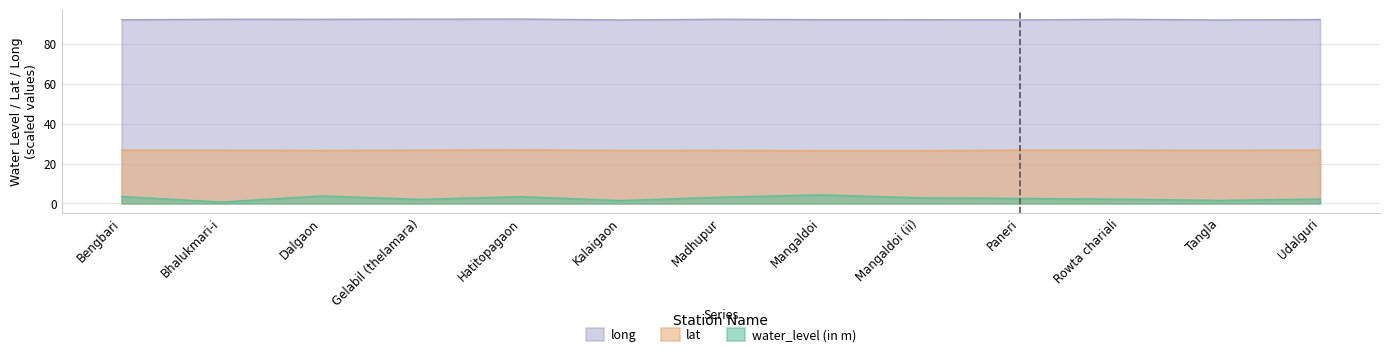

Is it true that long equals 33.1 at Hatitopagaon?

False